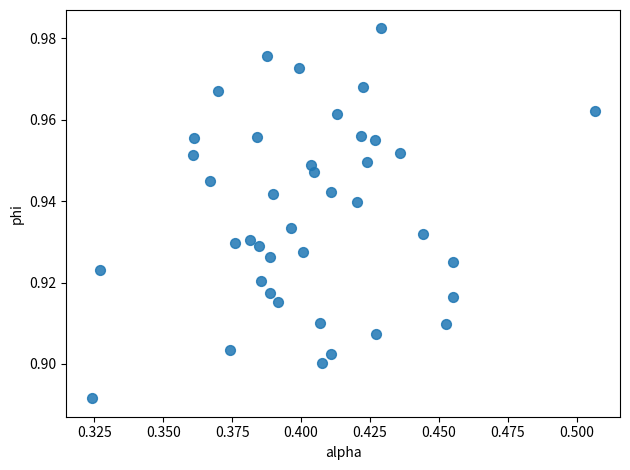

How many points are shown in the scatter plot?

40